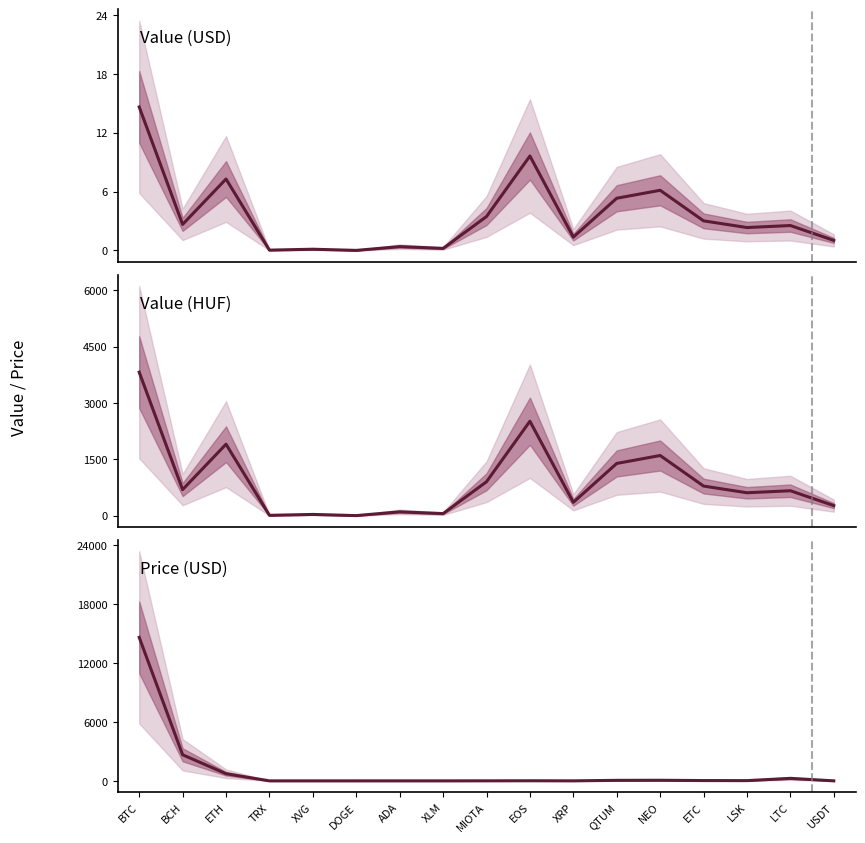

At which label is Value (USD) closest to 7?

ETH